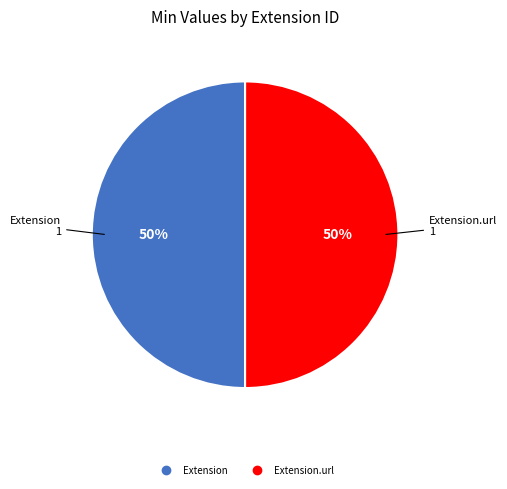

To the nearest percent, what is the average slice percentage?

50%